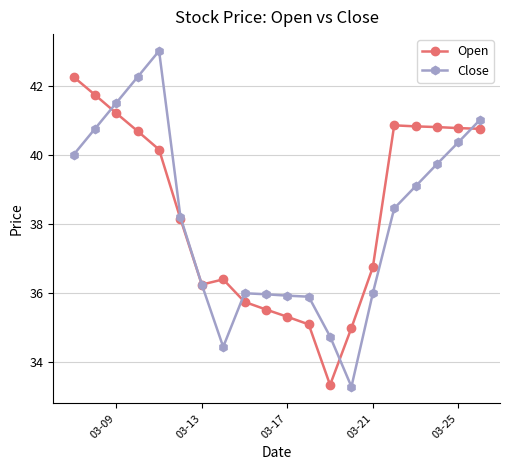

What is the greatest value displayed?

43.0